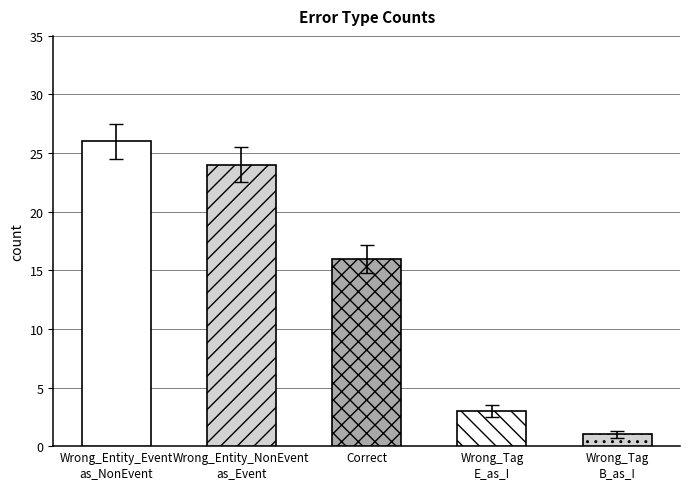

What is the sum of the values at Wrong_Entity_NonEvent
as_Event and Wrong_Tag
E_as_I?

27